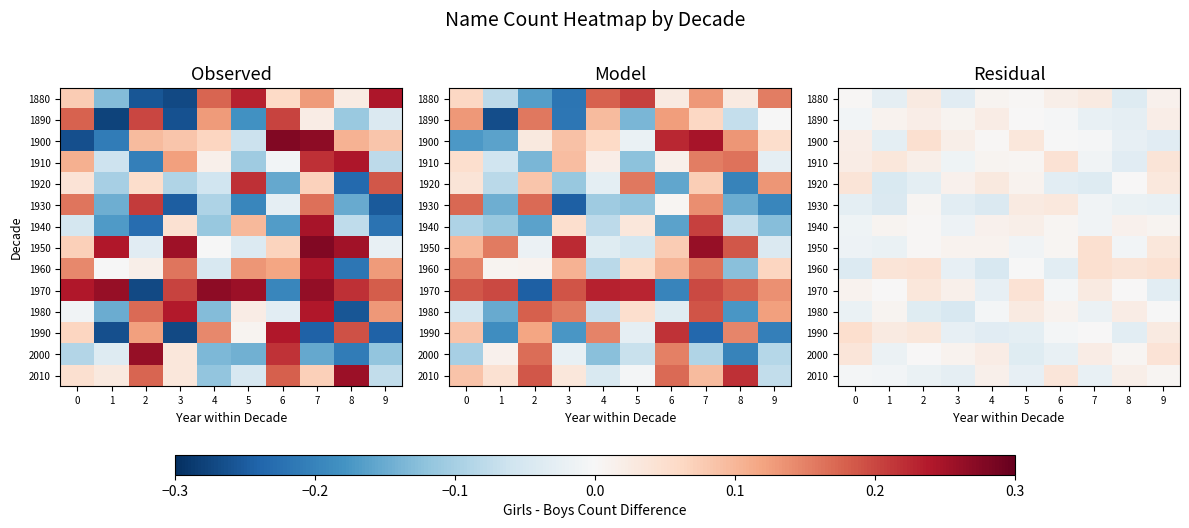

How many values in 1880 are below zero?

3